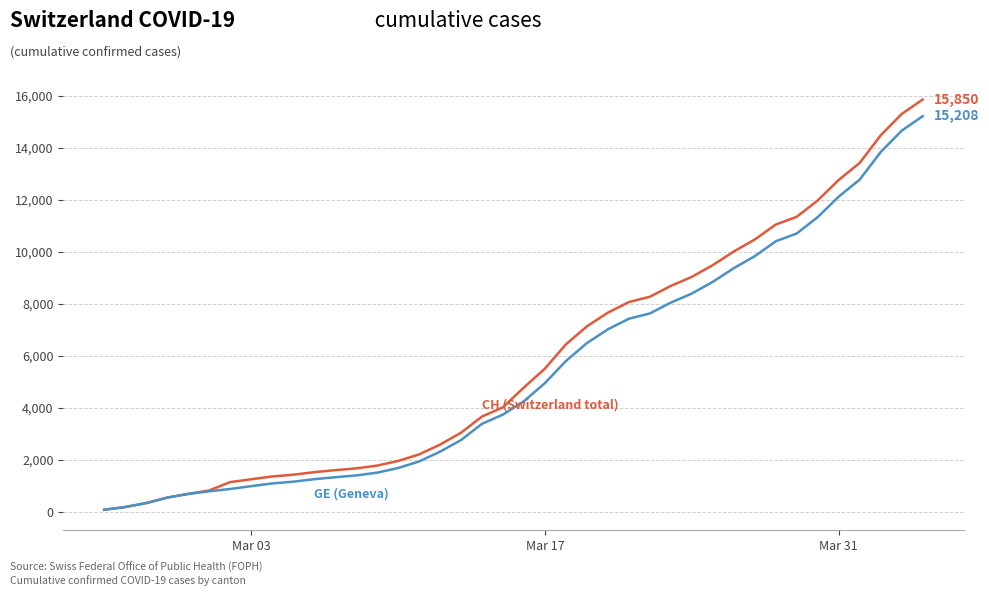

What is the maximum value shown in the chart?

15850